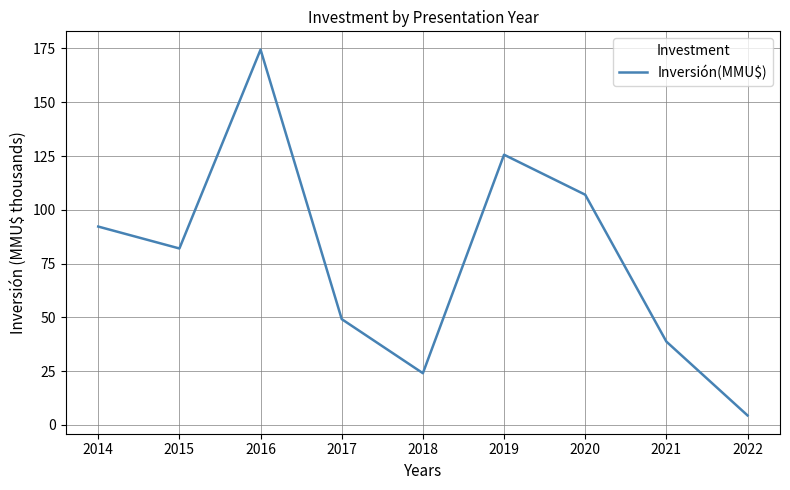

How many interior local valleys (lower than both neighbors) does the data have?

2